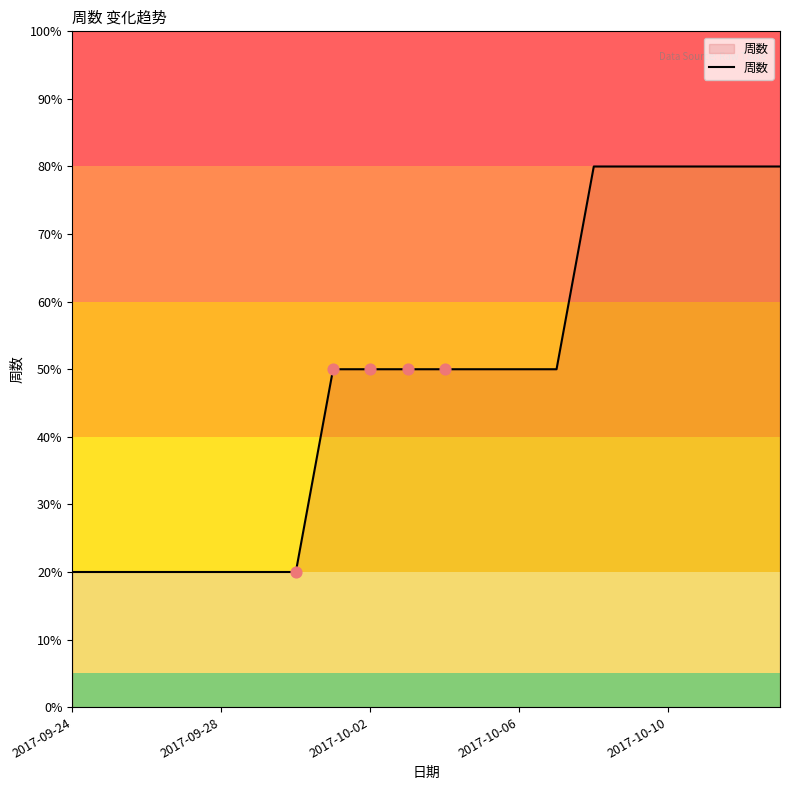

What is the difference between the maximum and minimum values?

60.0